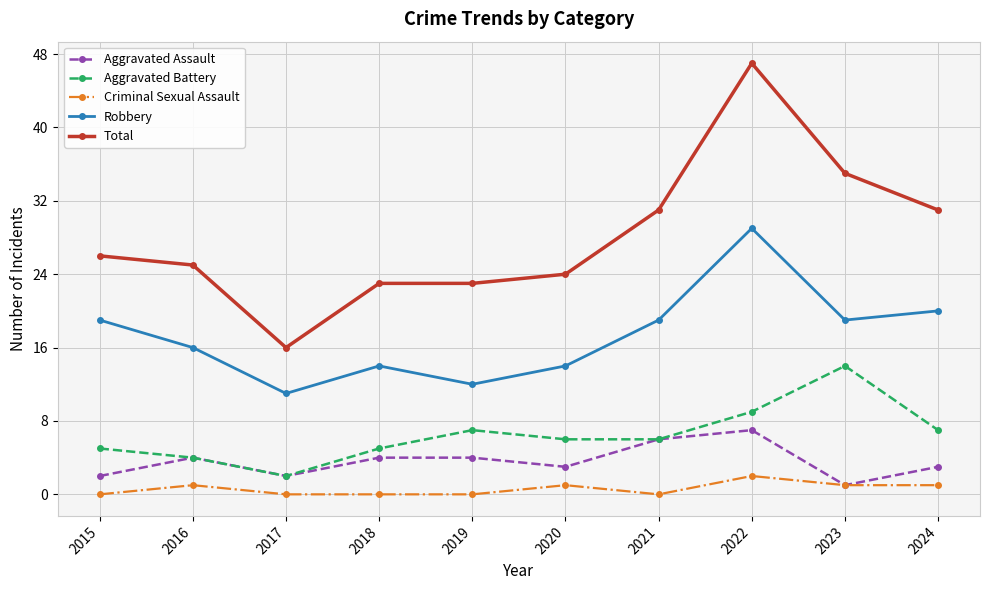

Which series has the widest spread of values?

Total